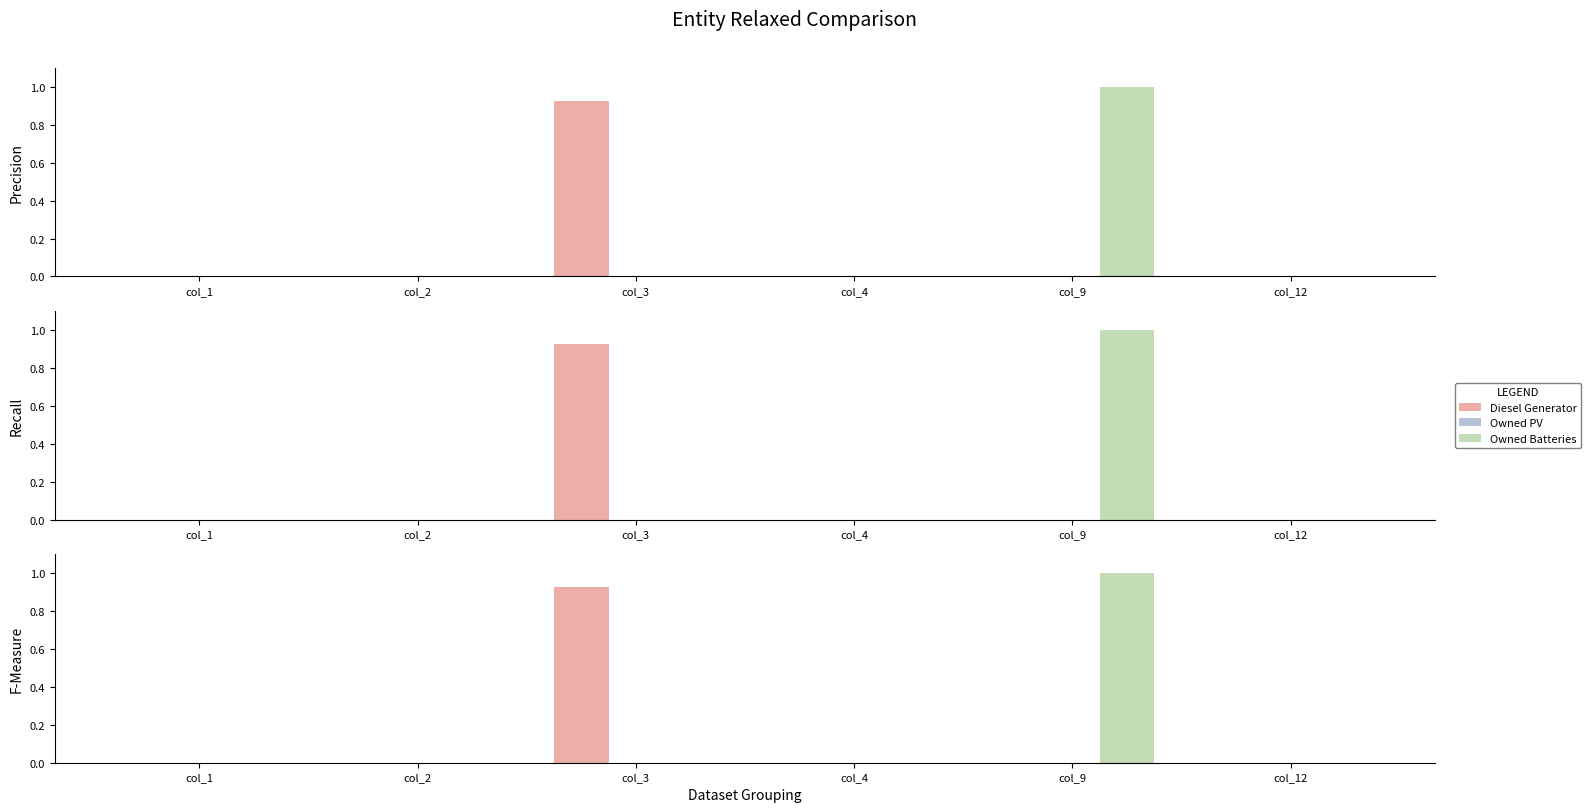

What is the average value of the Owned Batteries series?

0.2